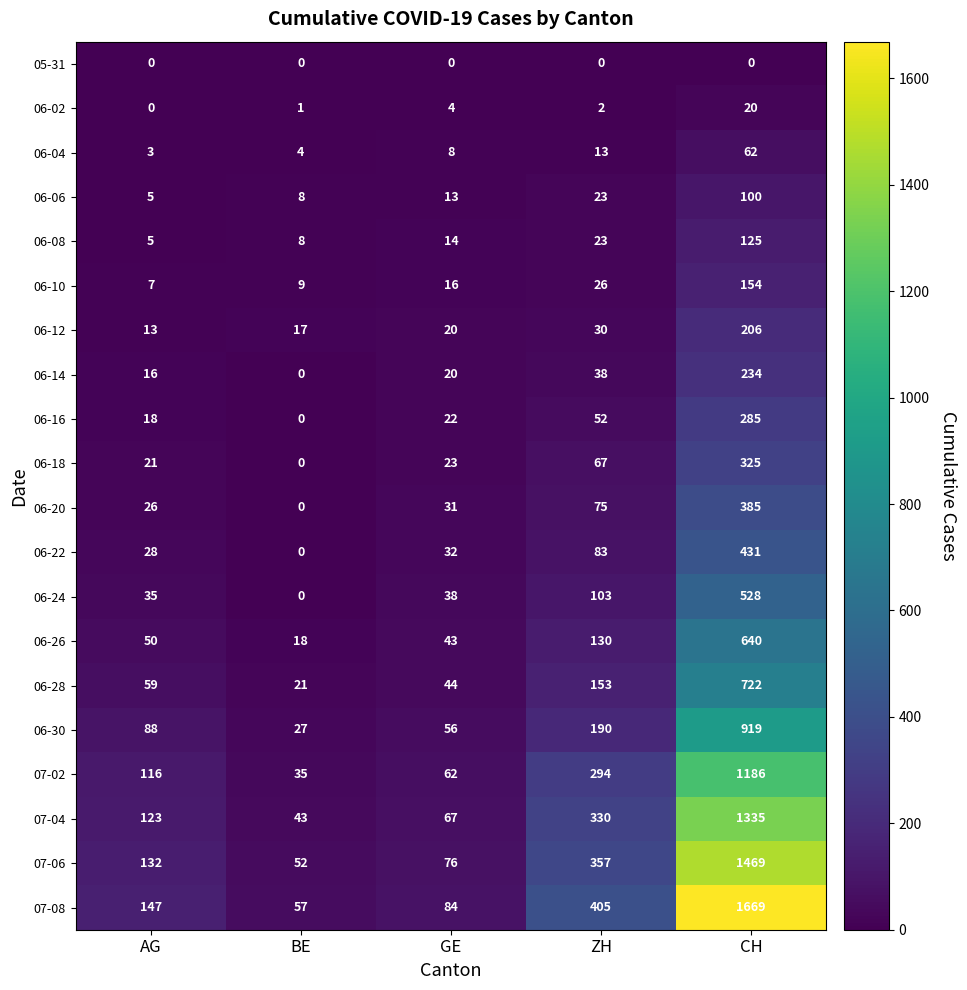

What is the spread (max minus min) of values at CH?

1669